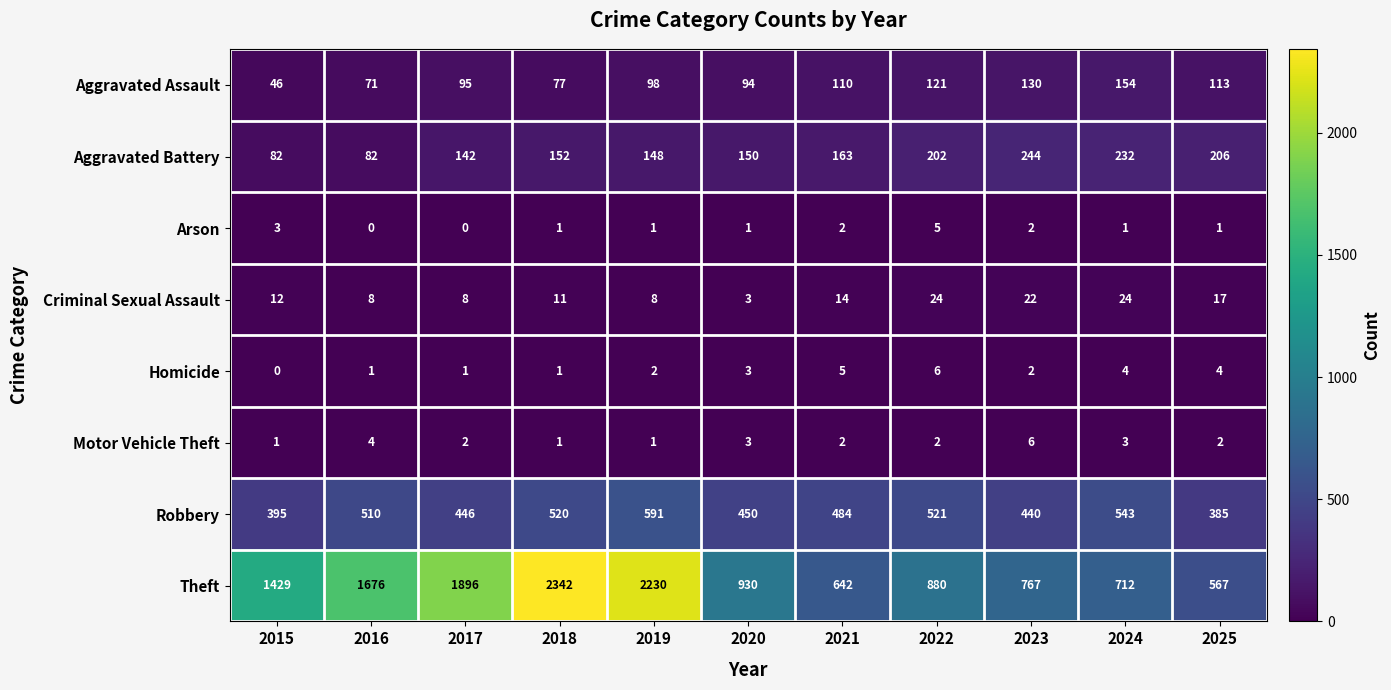

What is the total value across all series at 2025?

1295